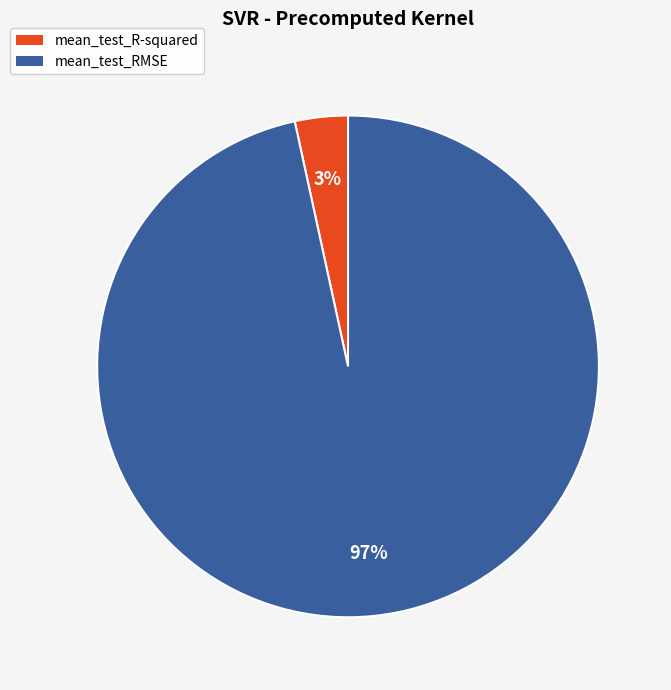

Which has a higher value, mean_test_RMSE or mean_test_R-squared?

mean_test_RMSE